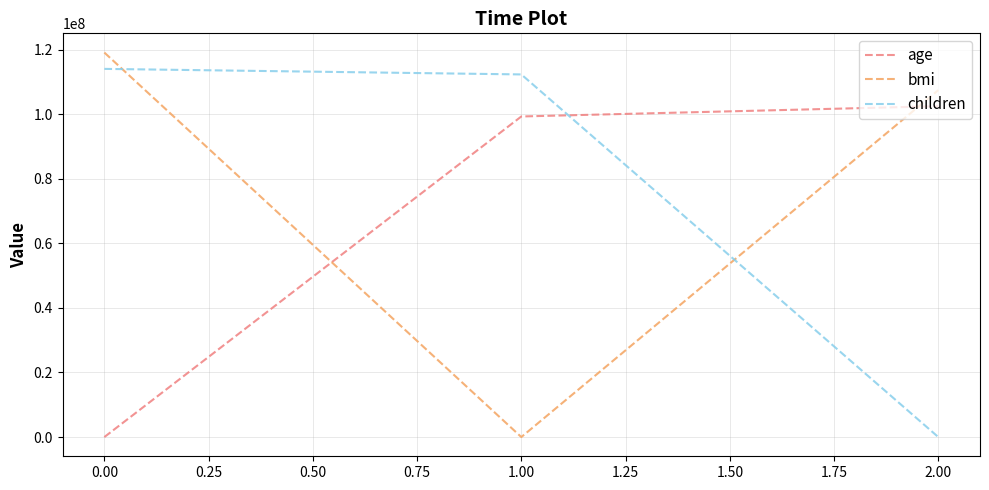

What are all the series names shown in the legend?

age, bmi, children